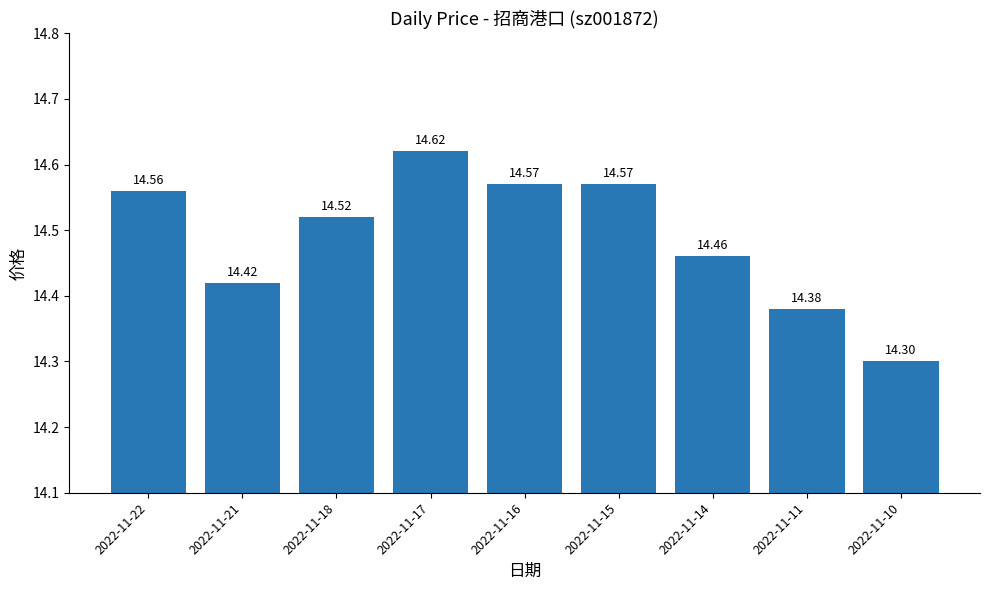

Between 2022-11-22 and 2022-11-15, which is larger?

2022-11-15